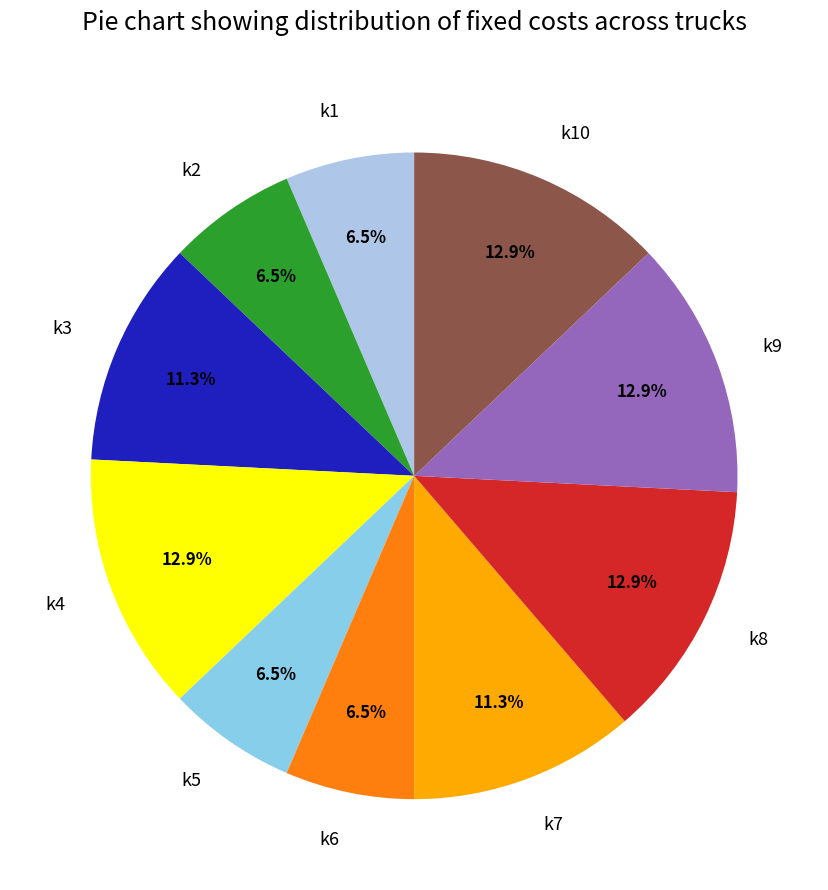

What is the total percentage of k3 and k4?

24.2%